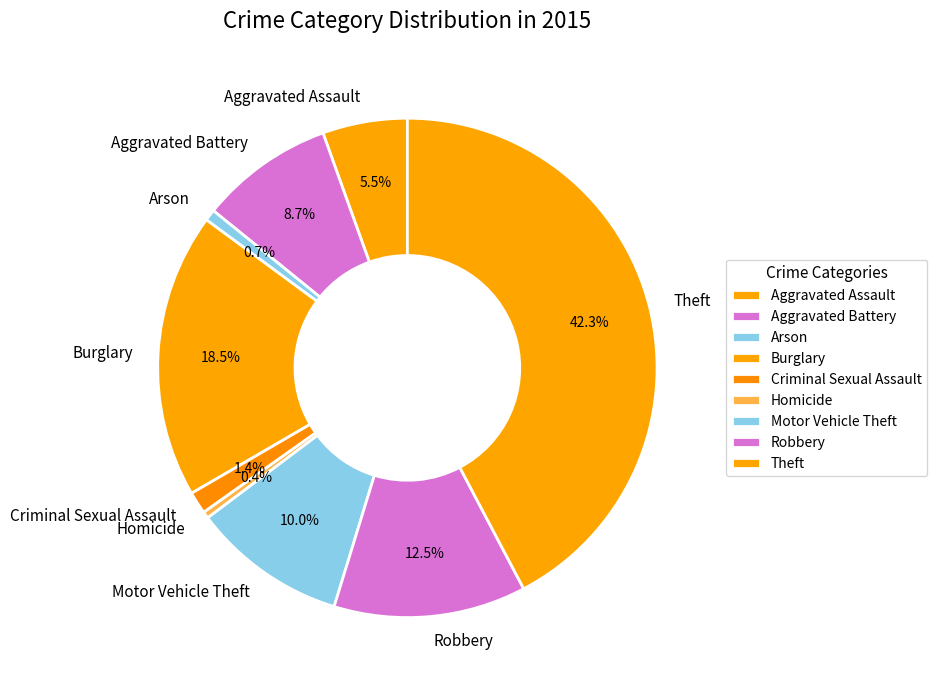

Count the number of slices in the pie.

9